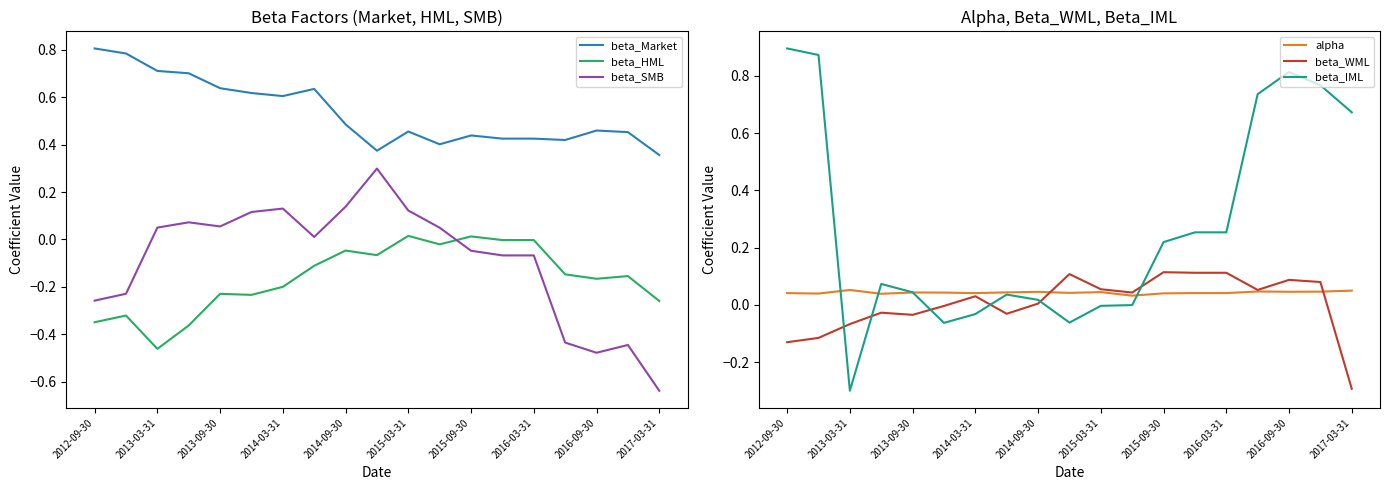

What are all the series names shown in the legend?

beta_Market, beta_HML, beta_SMB, alpha, beta_WML, beta_IML